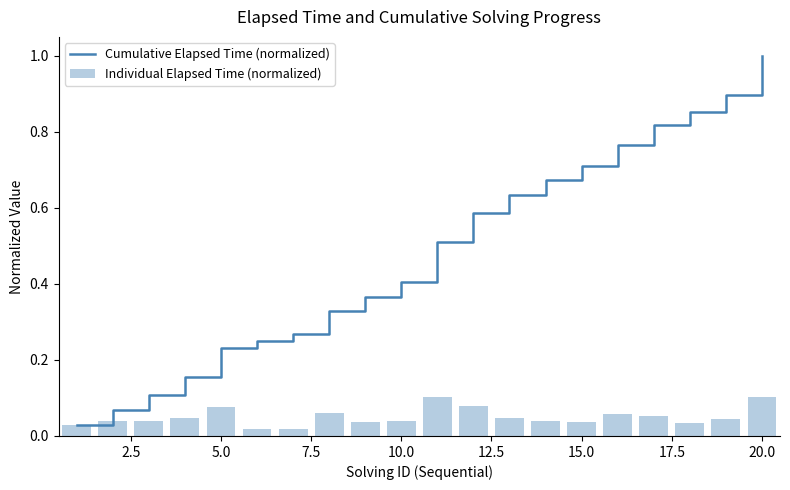

Is it true that Cumulative Elapsed Time (normalized) equals 0.7 at 20.0?

False